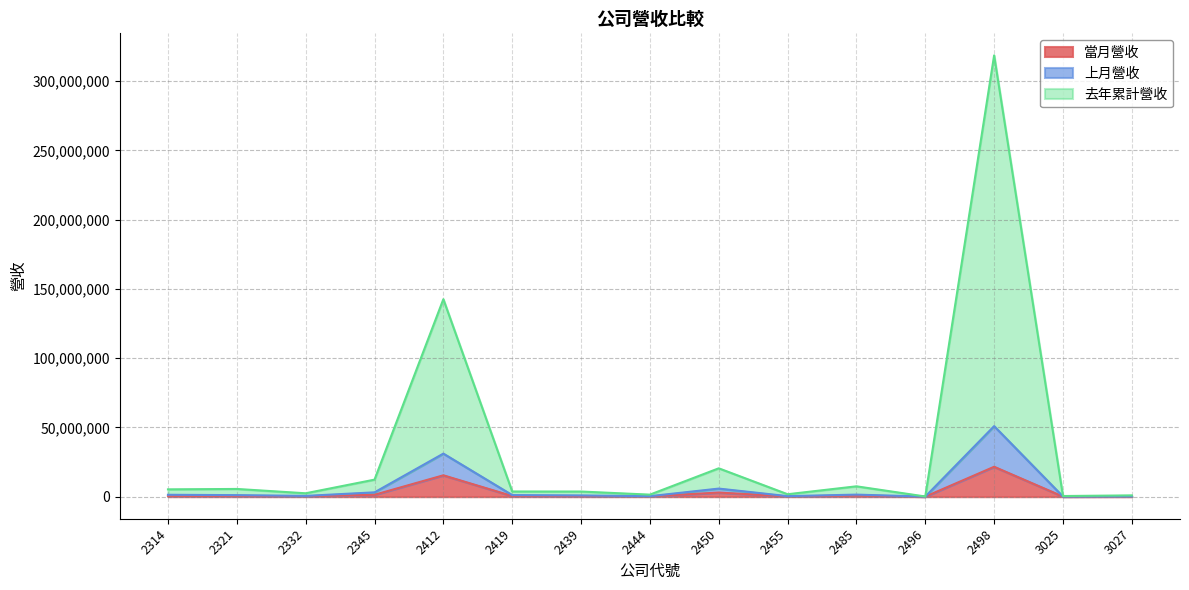

What is the sum of the 當月營收 values at 2332 and 2314?

846457